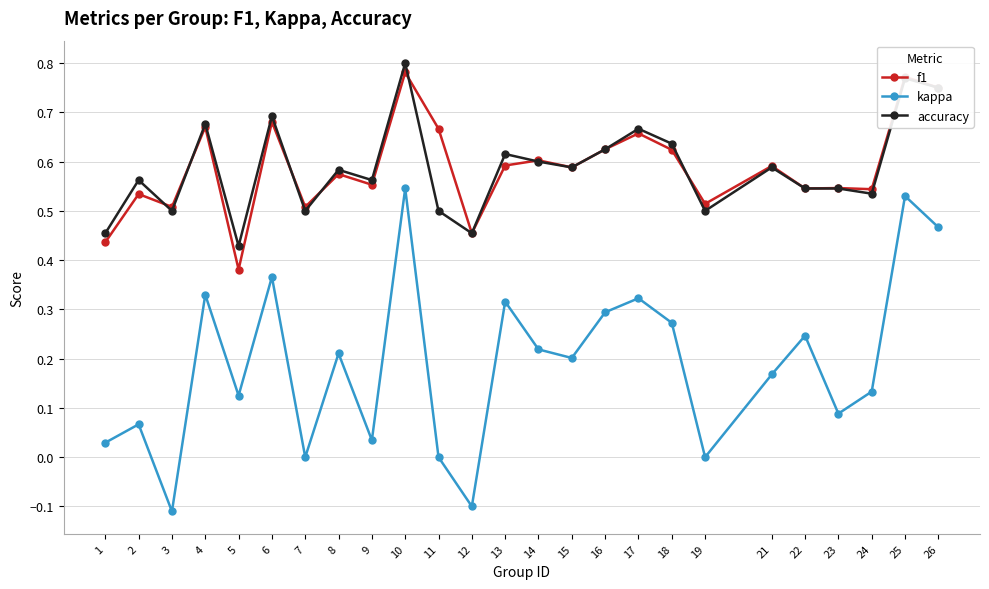

True or false: f1 and kappa intersect in this chart.

False